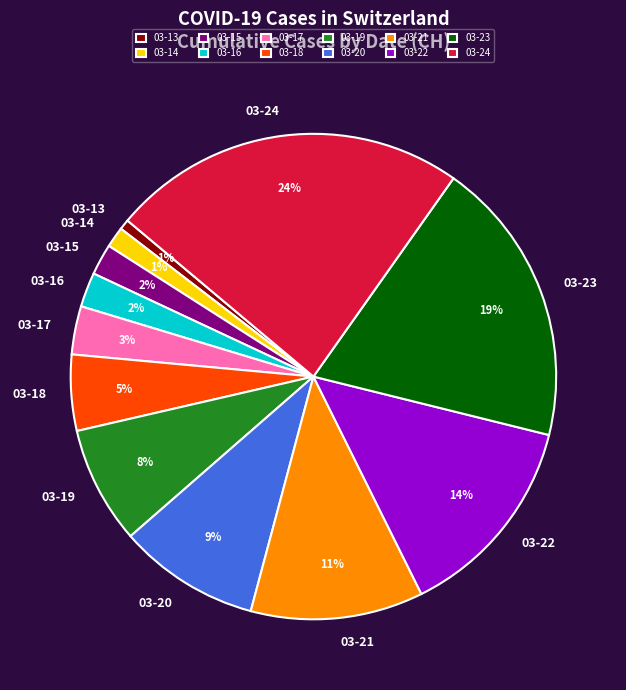

Combined, do 03-21 and 03-13 account for over 50%?

No